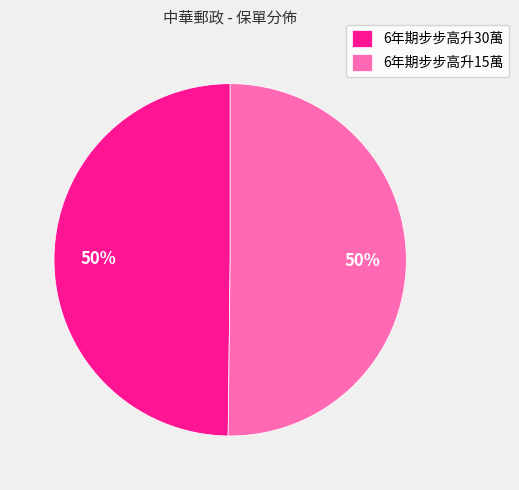

How many slices are in this pie chart?

2